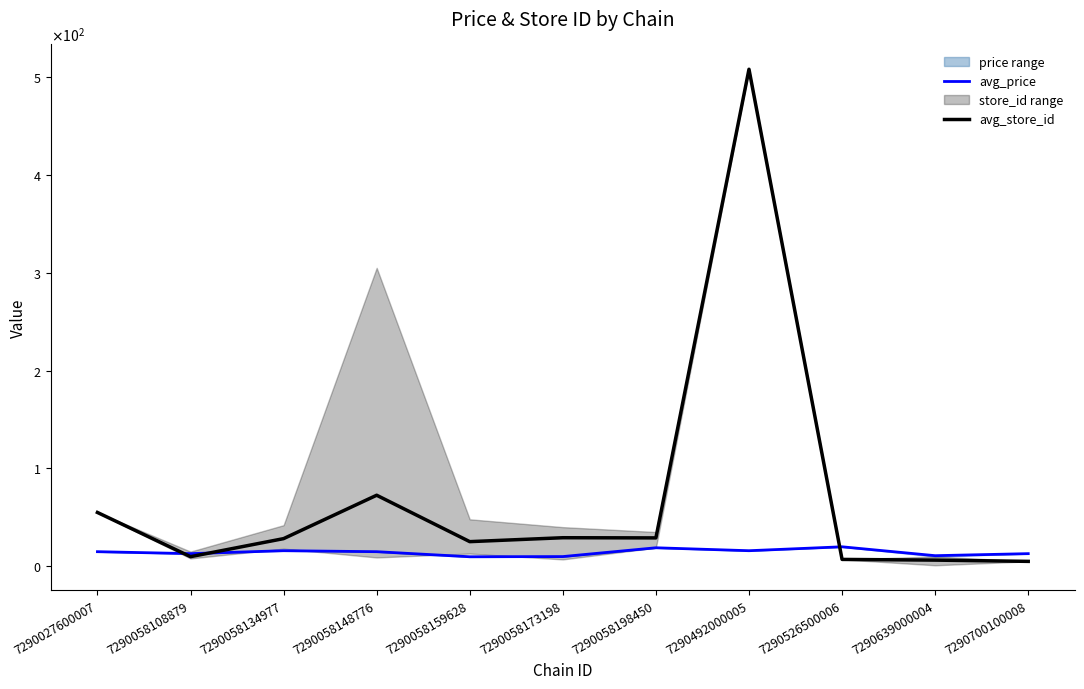

What is the difference between the highest and lowest values at 7290058134977?

12.3